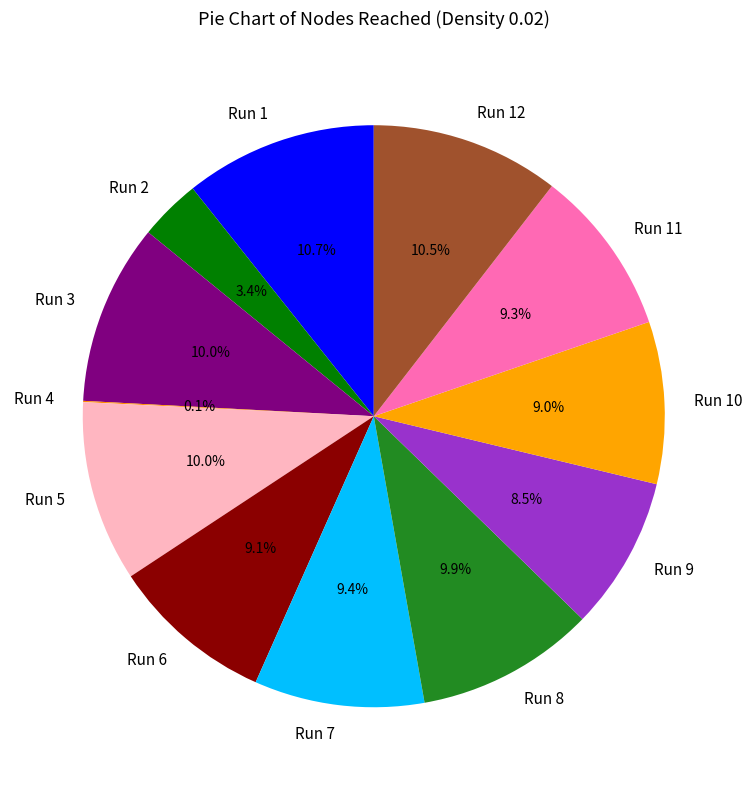

True or false: Run 8 accounts for 1% of the total.

False